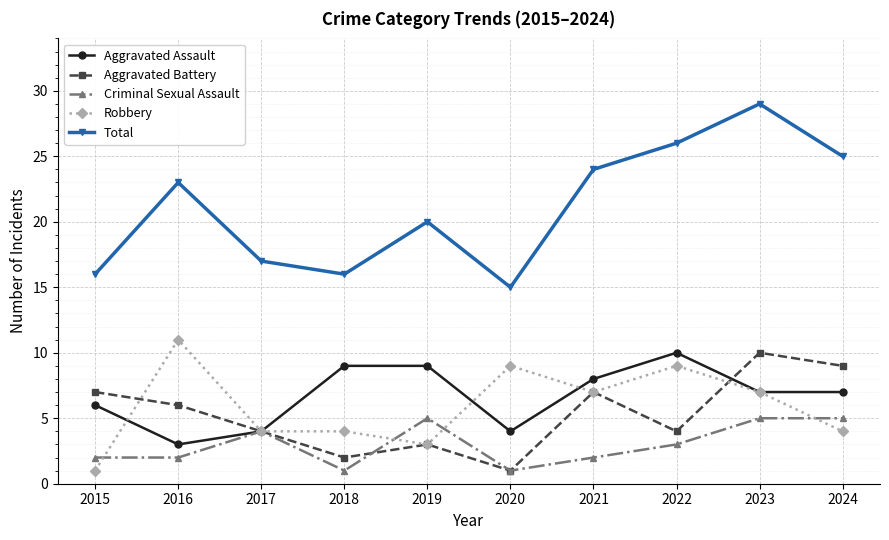

True or false: Criminal Sexual Assault and Total cross at least once.

False